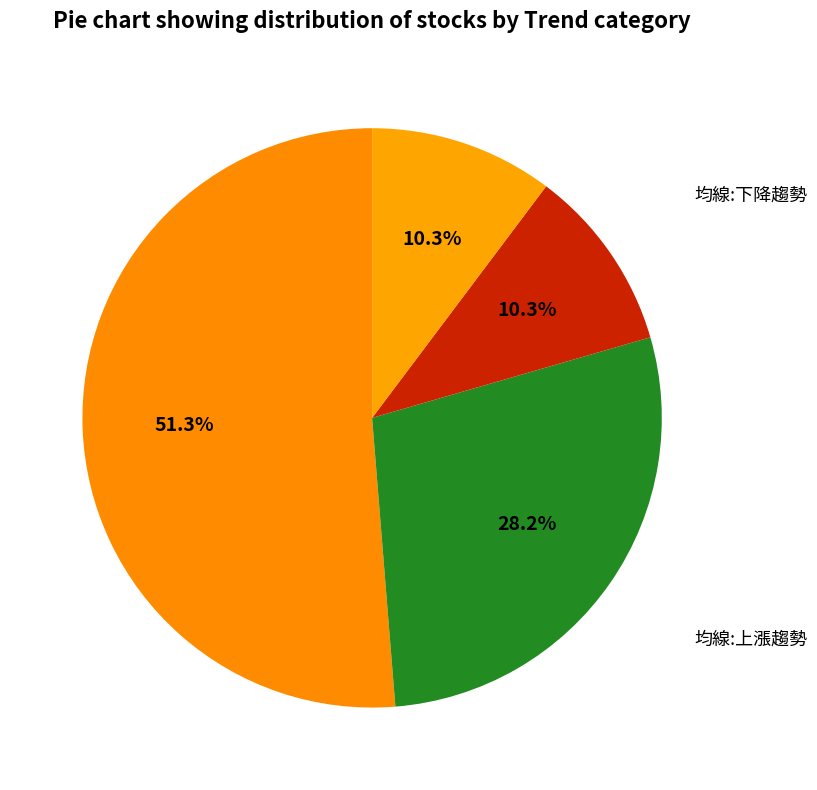

Count the number of slices in the pie.

4